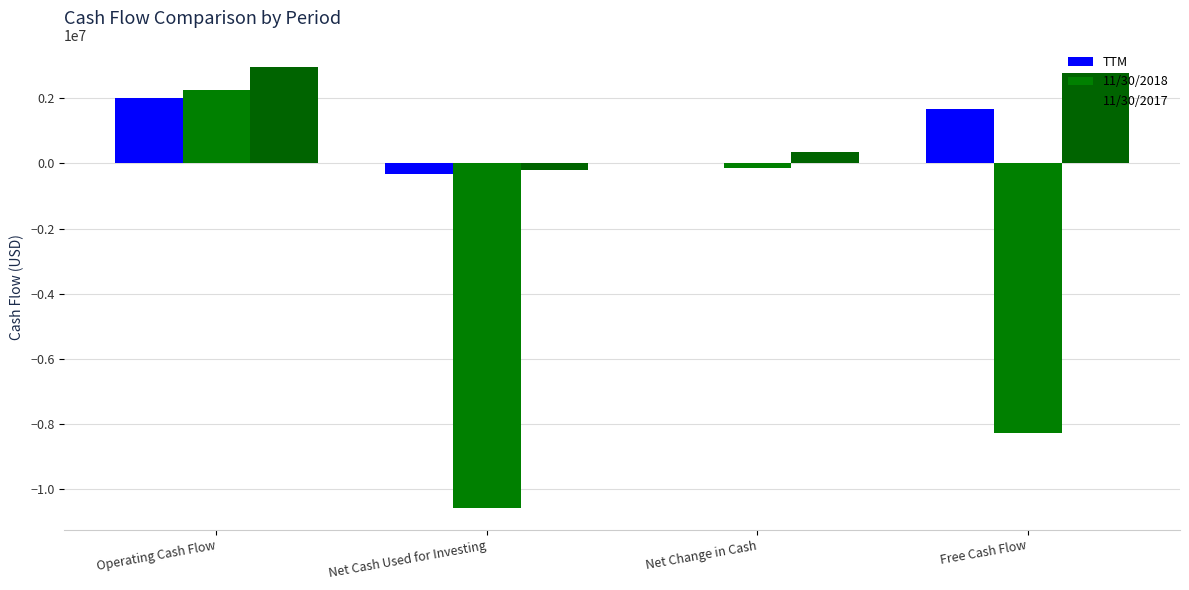

What is the sum of all TTM values?

3365472